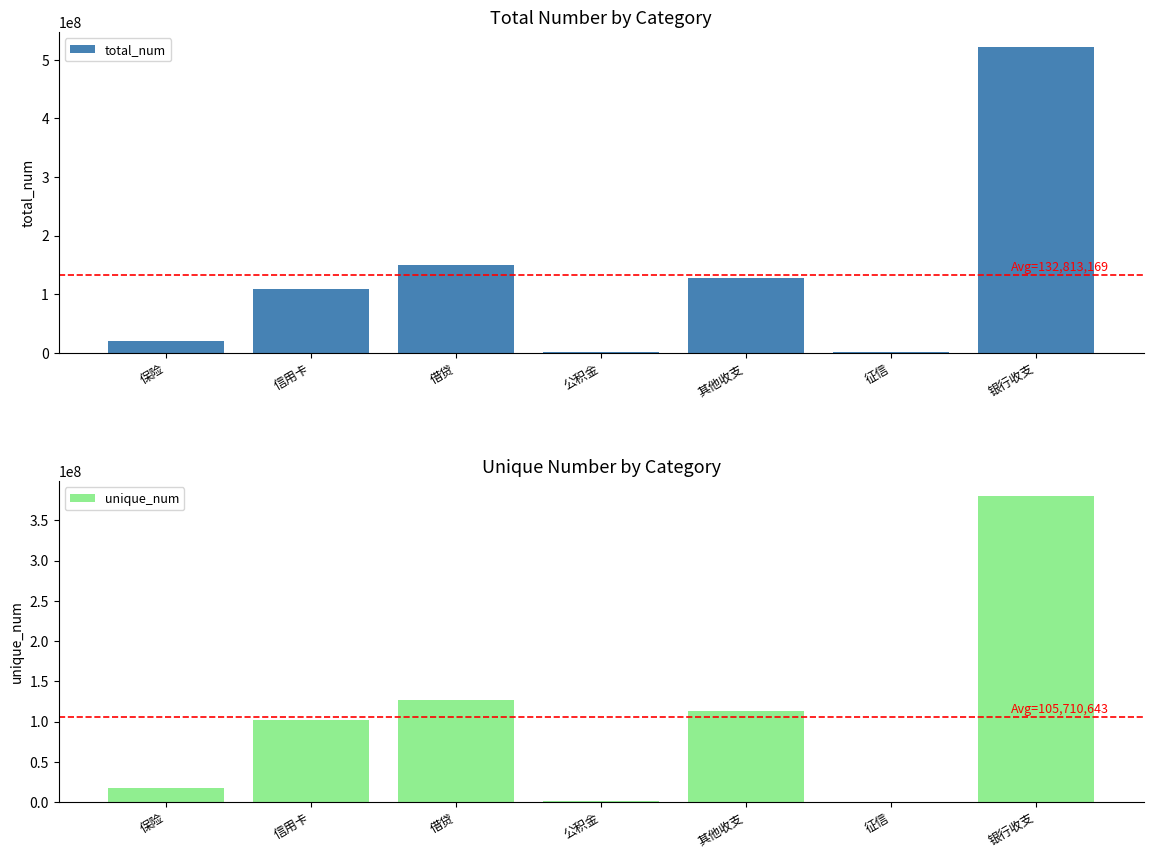

How many categories are shown in the chart?

7